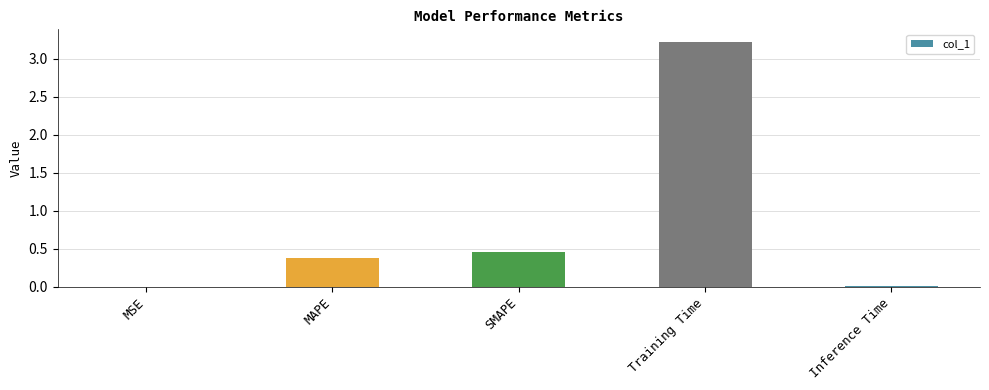

How many distinct data groups are displayed?

1